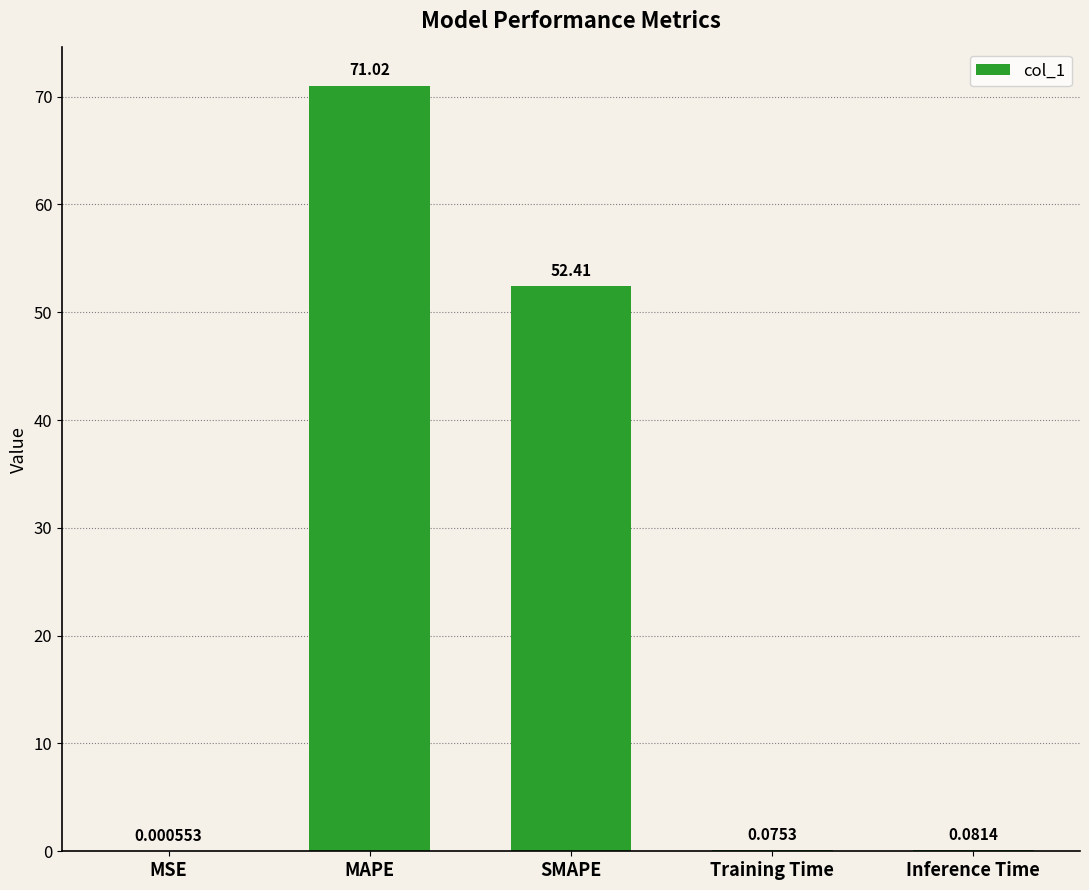

What is the average value?

24.7